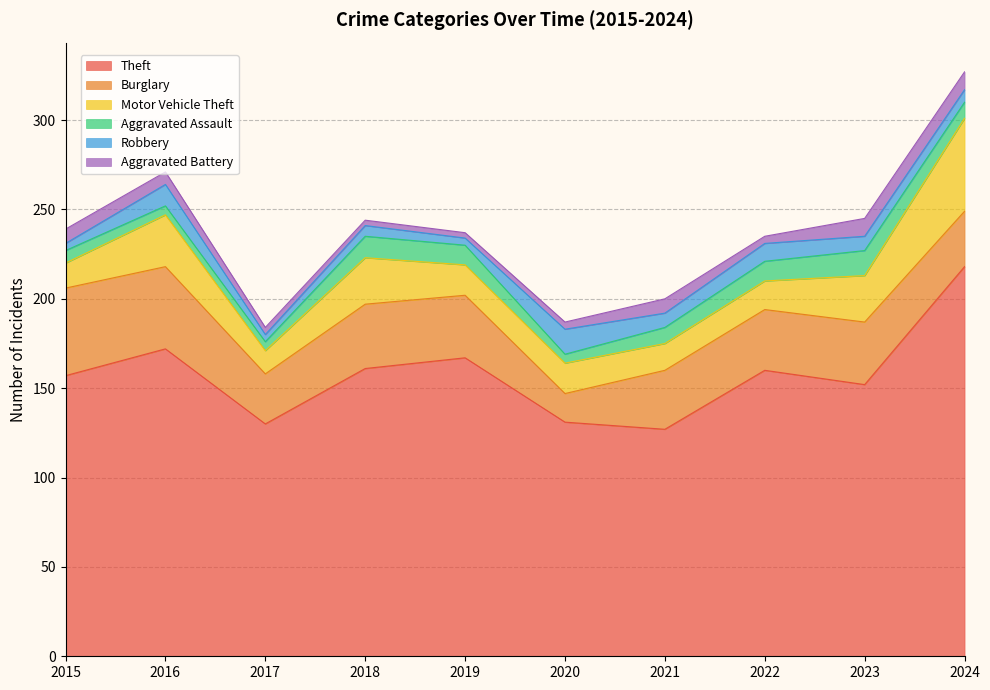

Reading left to right, transcribe all the data shown in this chart.

Theft: 157	172	130	161	167	131	127	160	152	218
Burglary: 49	46	28	36	35	16	33	34	35	31
Motor Vehicle Theft: 14	29	13	26	17	17	15	16	26	52
Aggravated Assault: 7	5	5	12	11	5	9	11	14	9
Robbery: 4	12	4	6	4	14	8	10	8	7
Aggravated Battery: 8	7	4	3	3	4	8	4	10	10